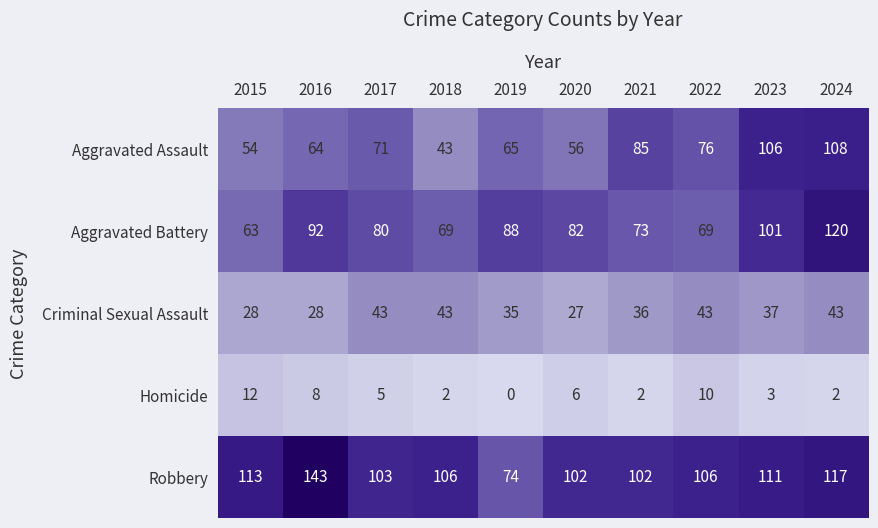

Where does the Criminal Sexual Assault series first go above 37?

2017